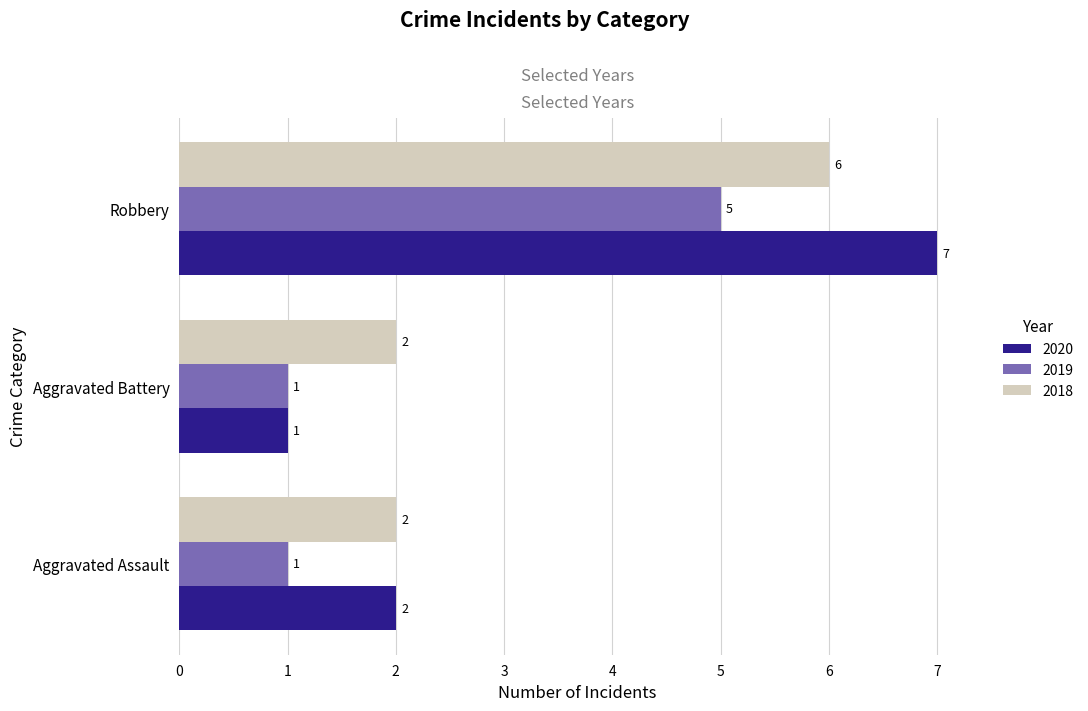

True or false: 2018 has a value of 1 at Aggravated Assault.

False